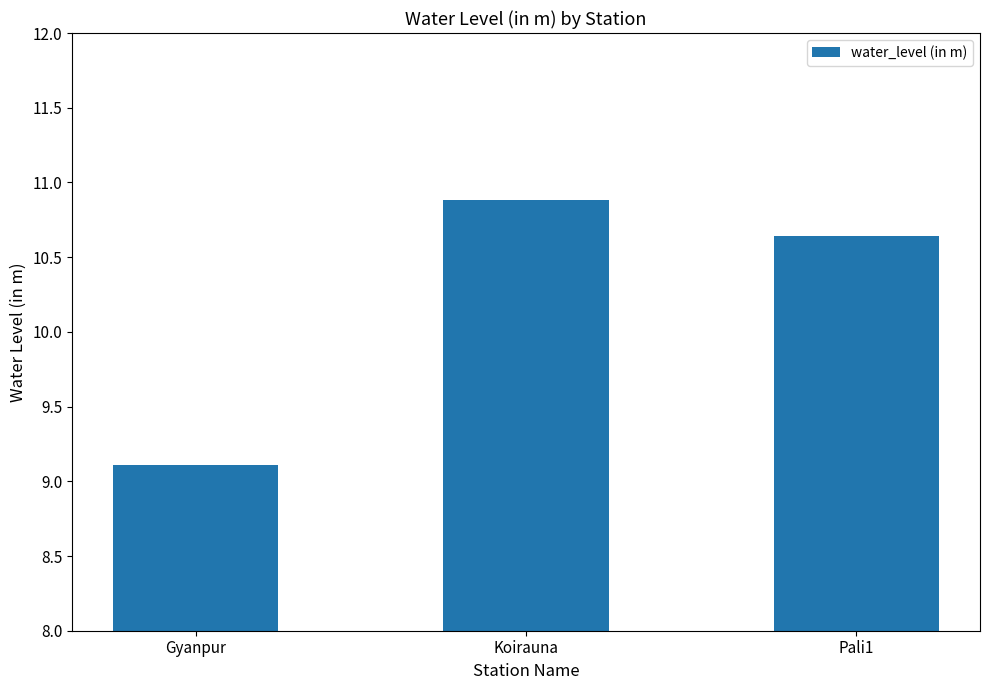

Is it true that the value at Koirauna is 3.5?

False